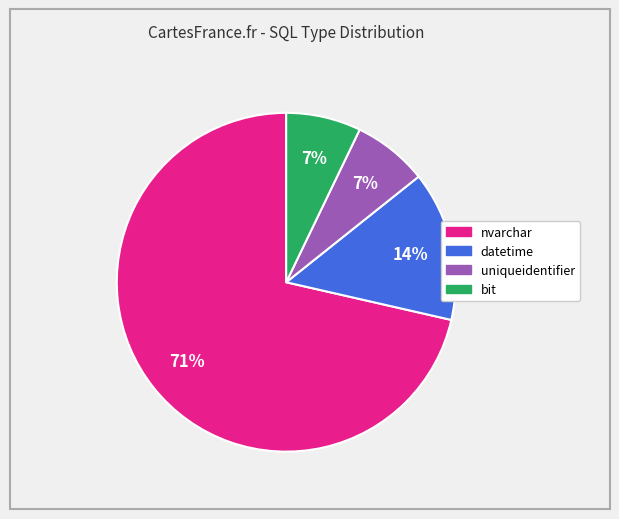

True or false: nvarchar accounts for 62% of the total.

False